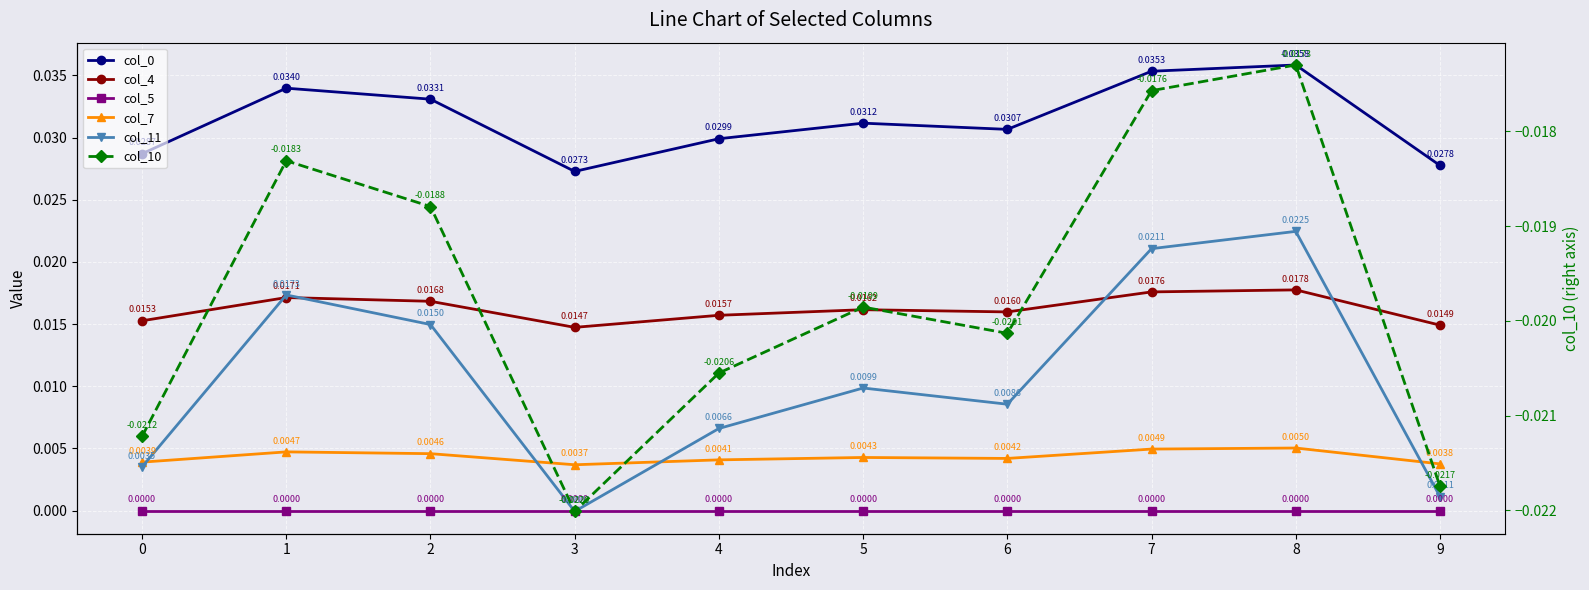

Rank the series by their maximum value, from lowest to highest.

col_10, col_5, col_7, col_4, col_11, col_0